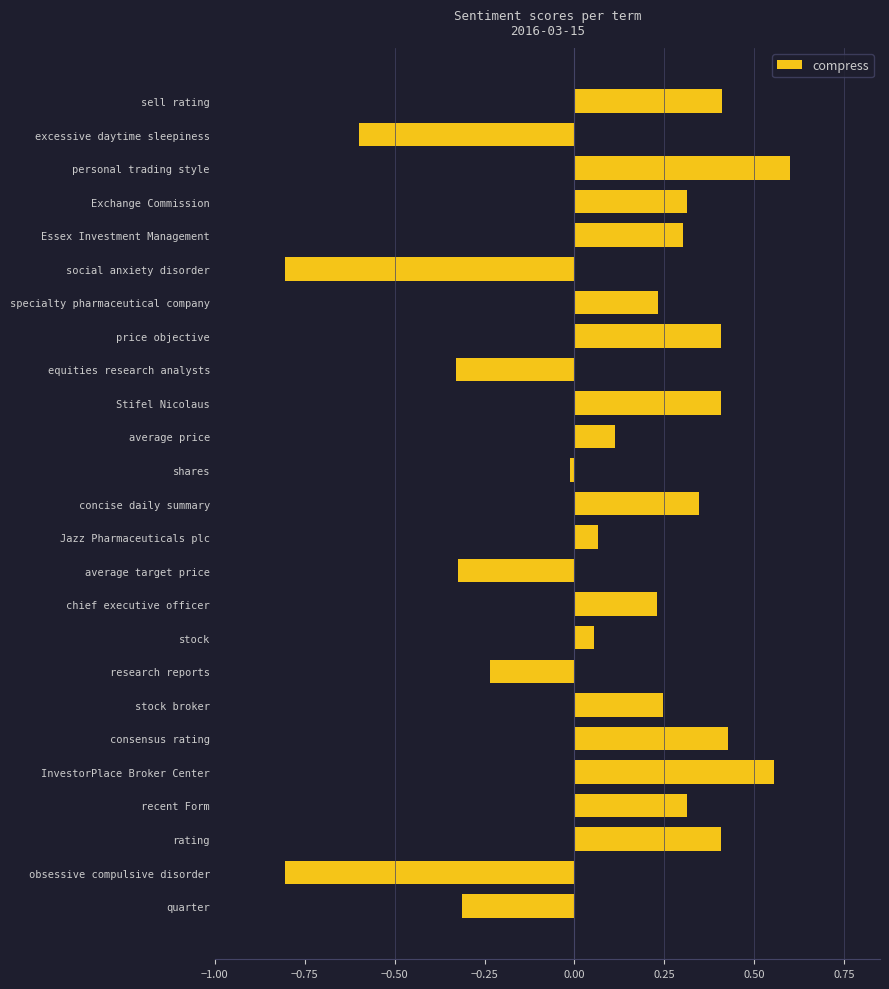

How many distinct data groups are displayed?

1